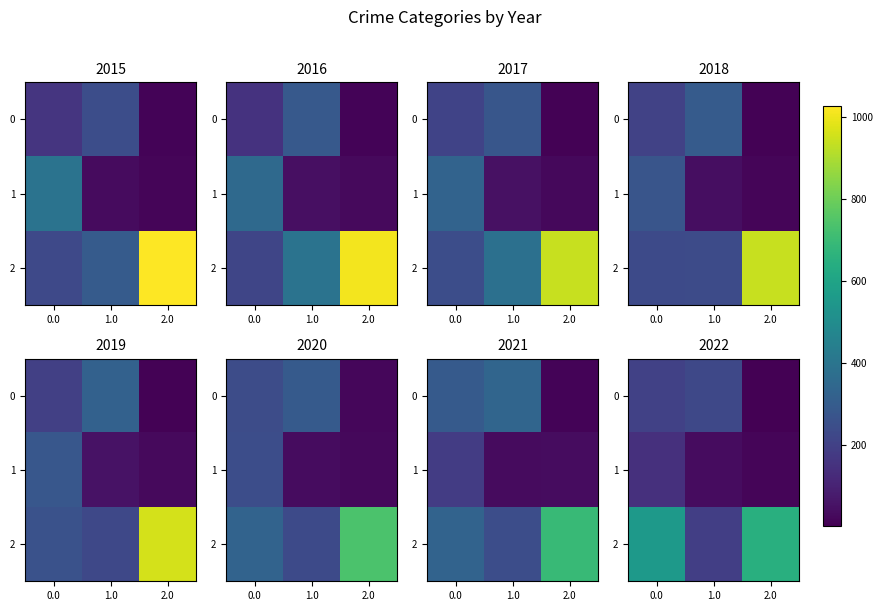

How many data points does each series have?

3